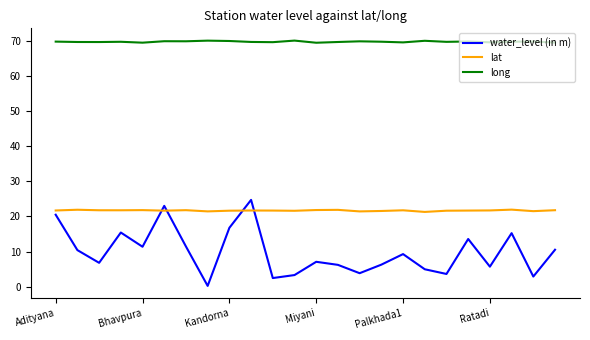

What is the minimum value for long?

69.4